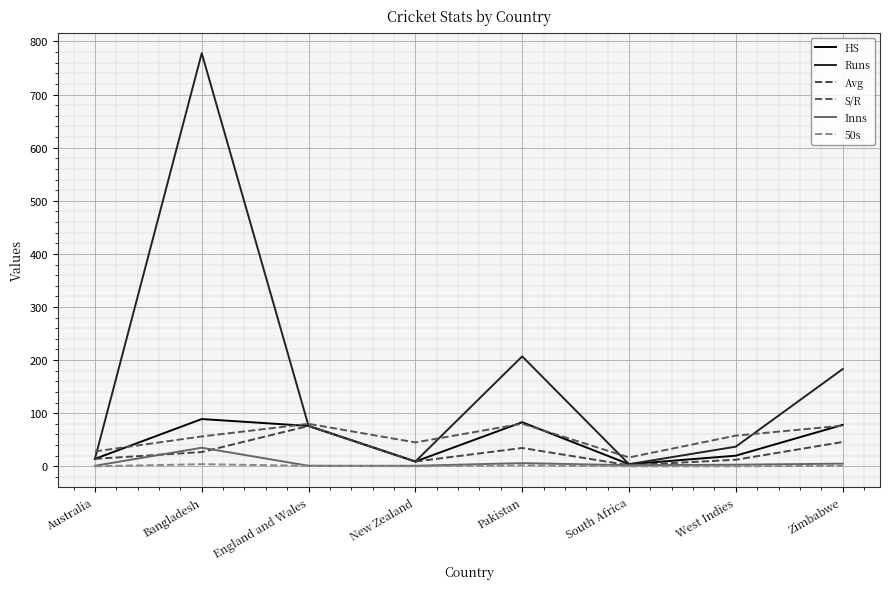

The 50s series shows -2.5 at West Indies. True or false?

False